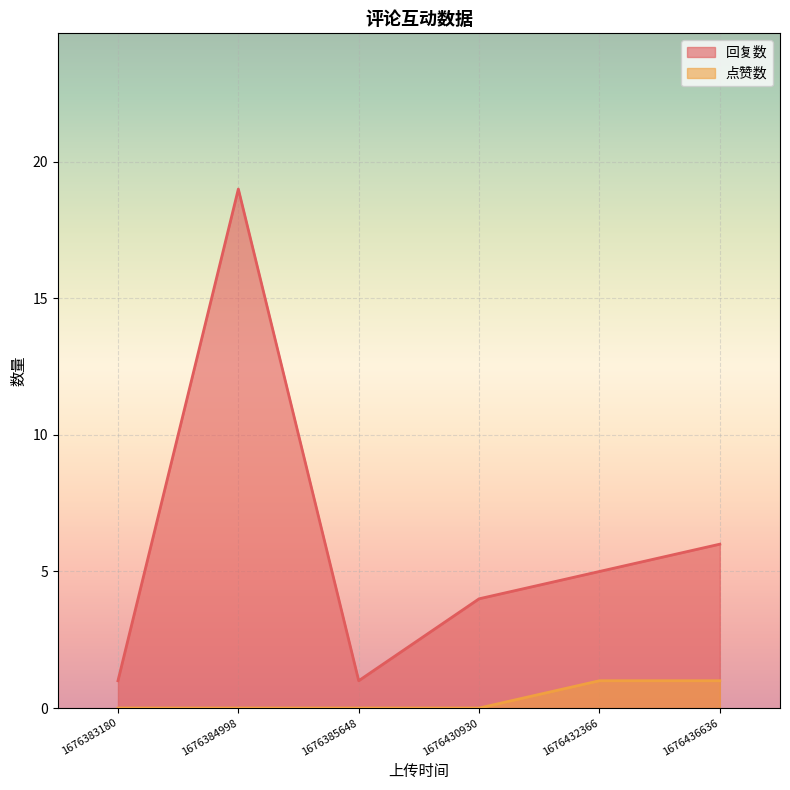

What is the highest value of the 点赞数 series?

1